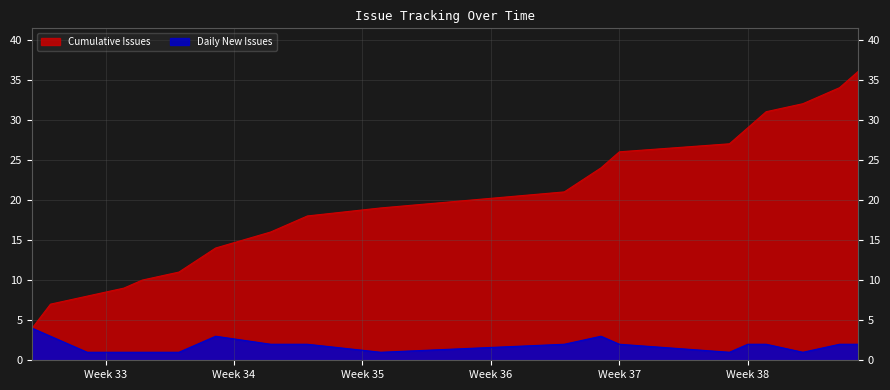

How many intersections are there between Cumulative Issues and Daily New Issues?

1